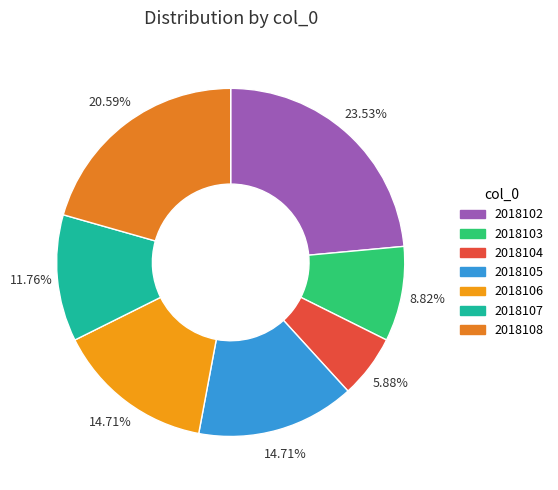

What percentage do 2018107 and 2018103 together represent?

20.6%